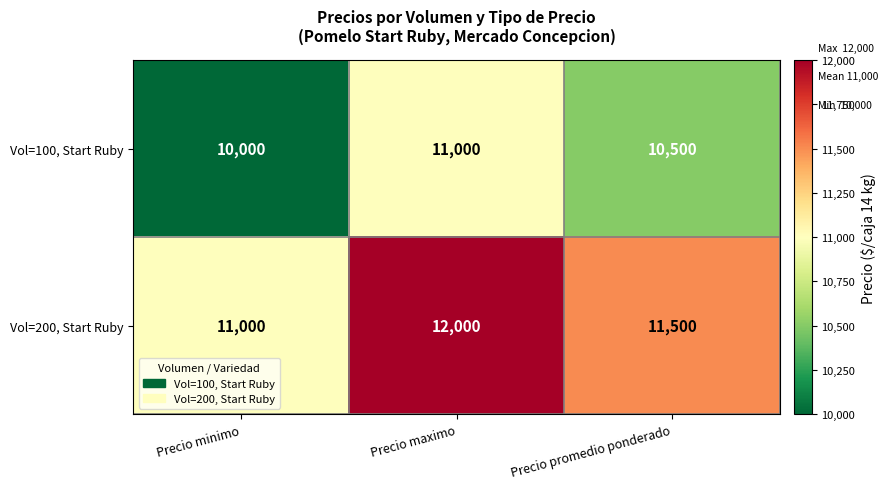

The Vol=100, Start Ruby series shows 11000 at Precio maximo. True or false?

True